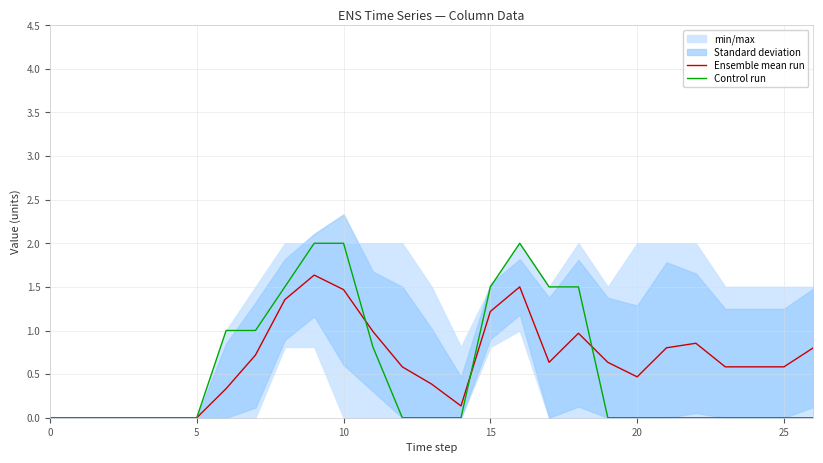

How many values in the Control run series exceed 0?

10